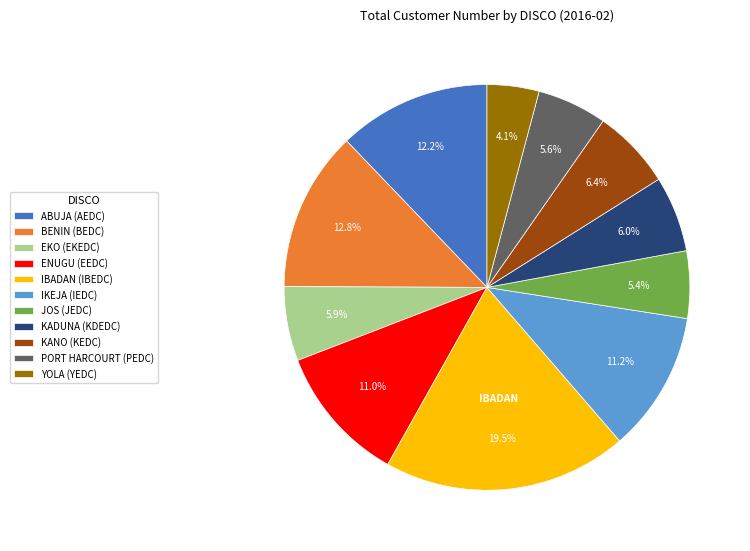

Approximately how many times larger is the value at BENIN (BEDC) compared to IKEJA (IEDC)?

1.1